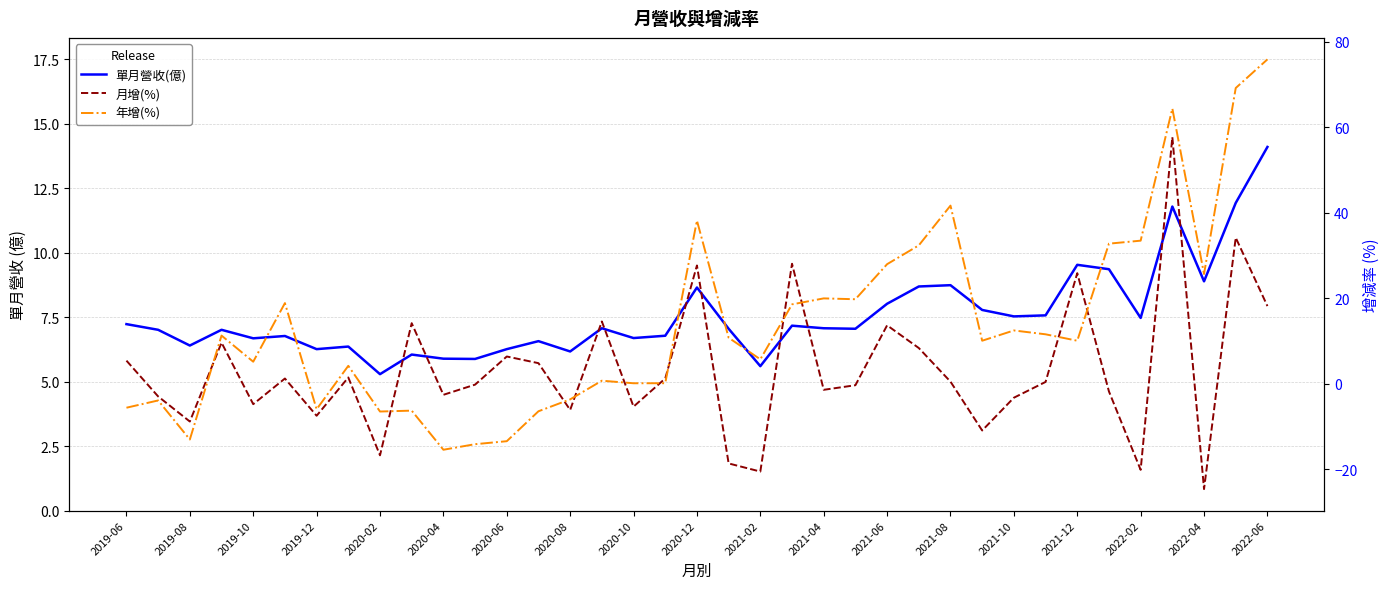

Which series has the largest total across all categories?

年增(%)